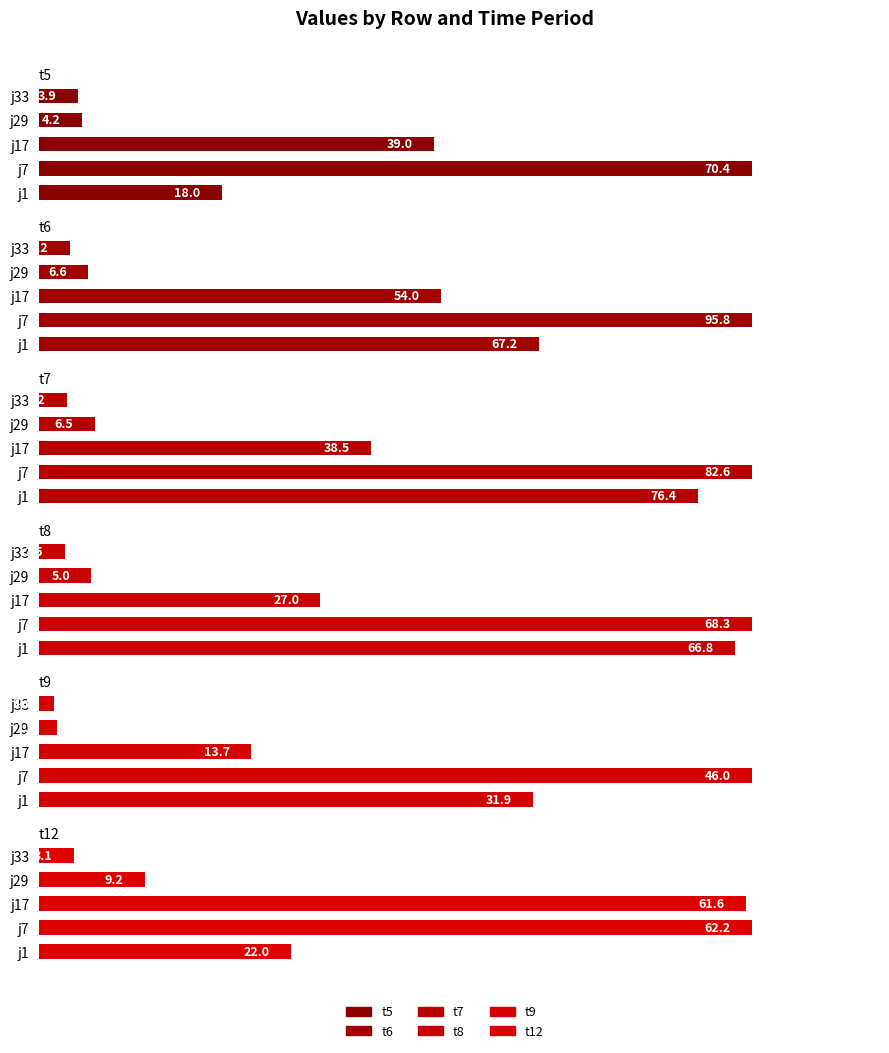

What are all the series names shown in the legend?

t5, t6, t7, t8, t9, t12